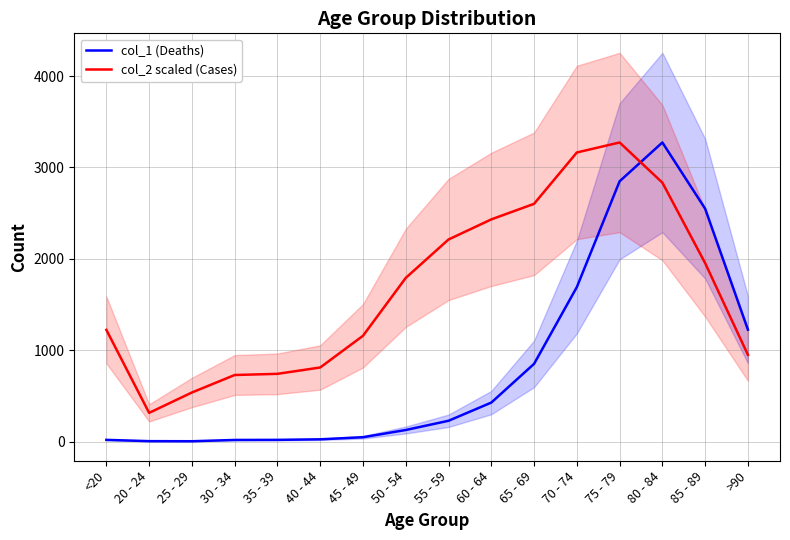

Is this an area chart (filled region under the line)?

No